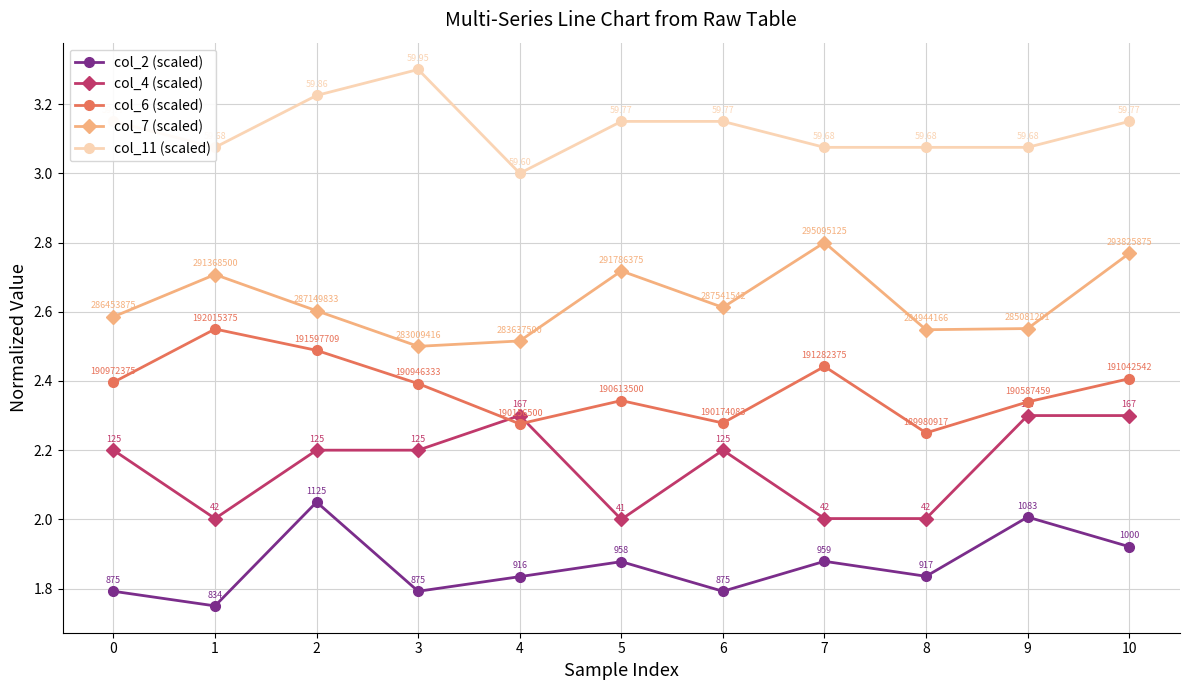

Where do col_6 (scaled) and col_4 (scaled) first cross each other?

3 and 4